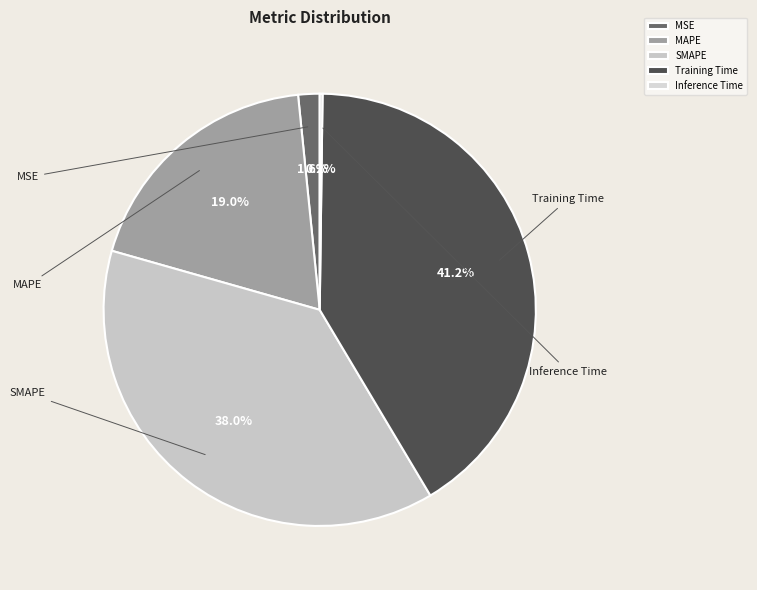

The Training Time slice represents 41% of the pie. True or false?

True